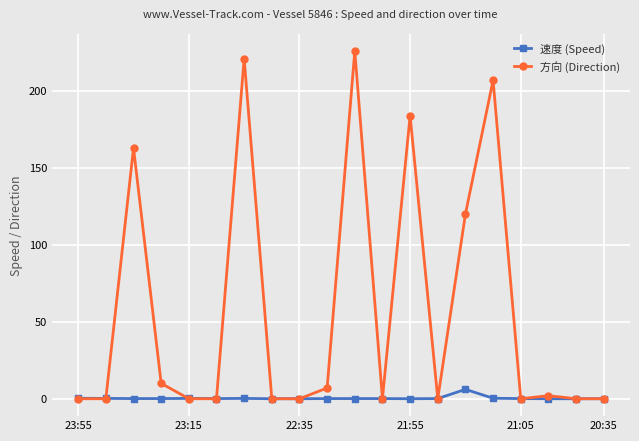

At how many categories does at least one series exceed 133?

5